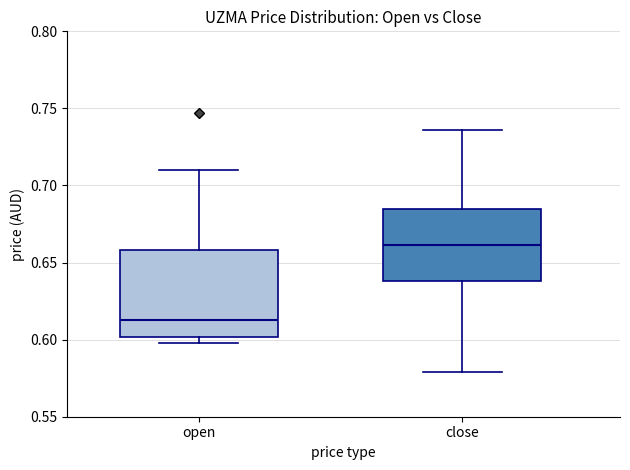

Which box is the tallest, from its lower edge to its upper edge?

open